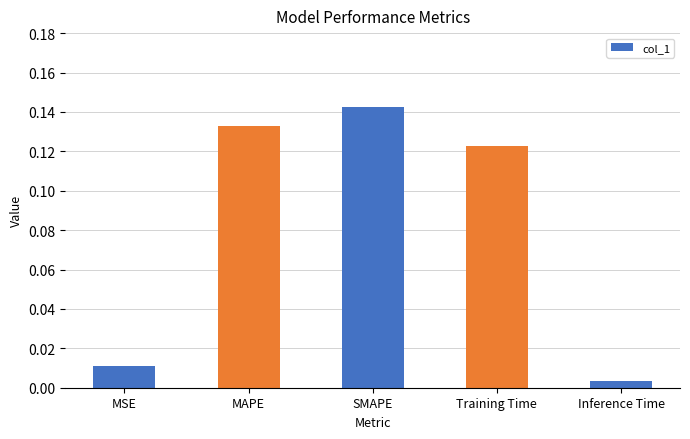

What is the label of the 2nd bar from the right?

Training Time